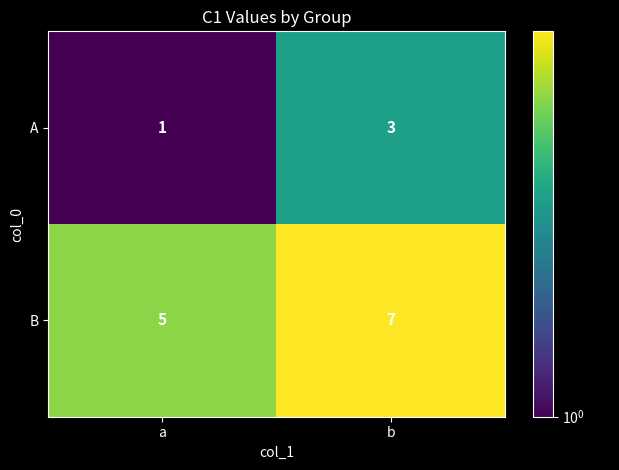

What is the difference between the highest and lowest values at a?

4